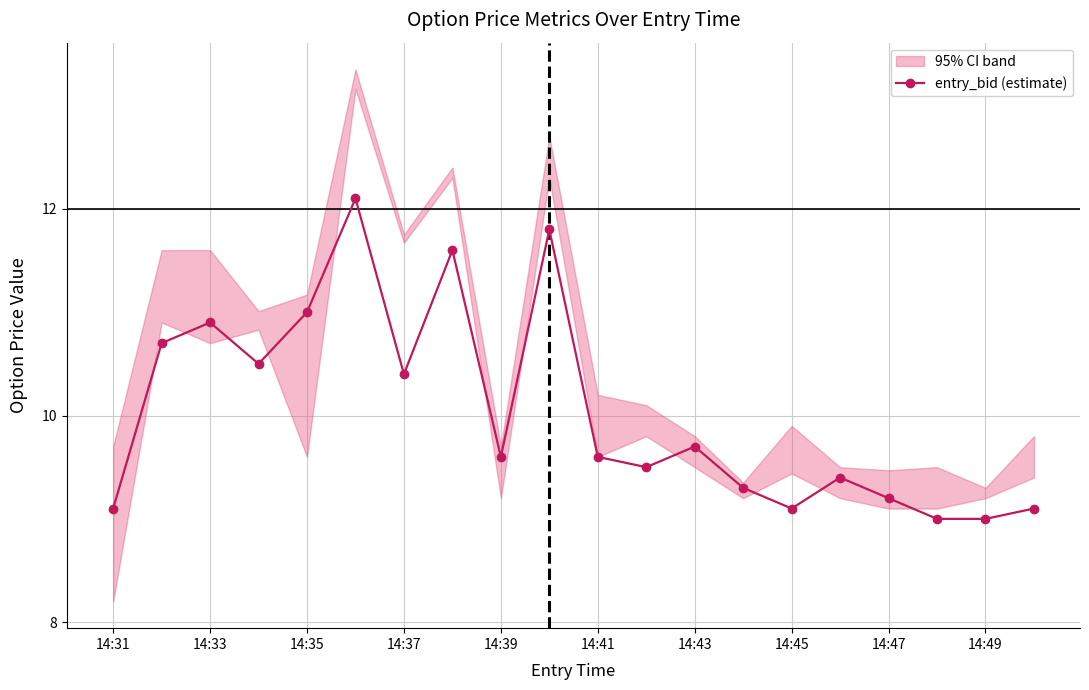

True or false: entry_bid (estimate) has a value of 4.3 at 14:49.

False